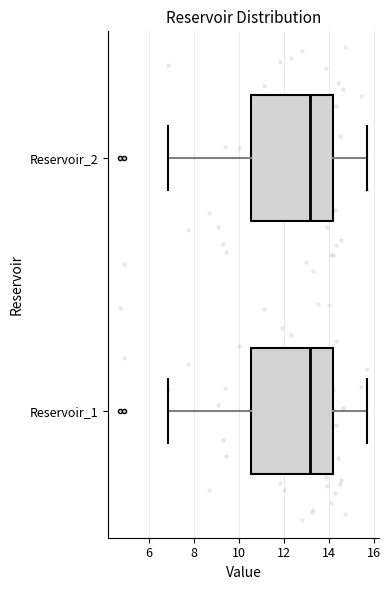

Where does the left whisker of the box for Reservoir_1 end on the x-axis? The values are not printed on the chart, so give them approximately, as read against the axis.

6.8